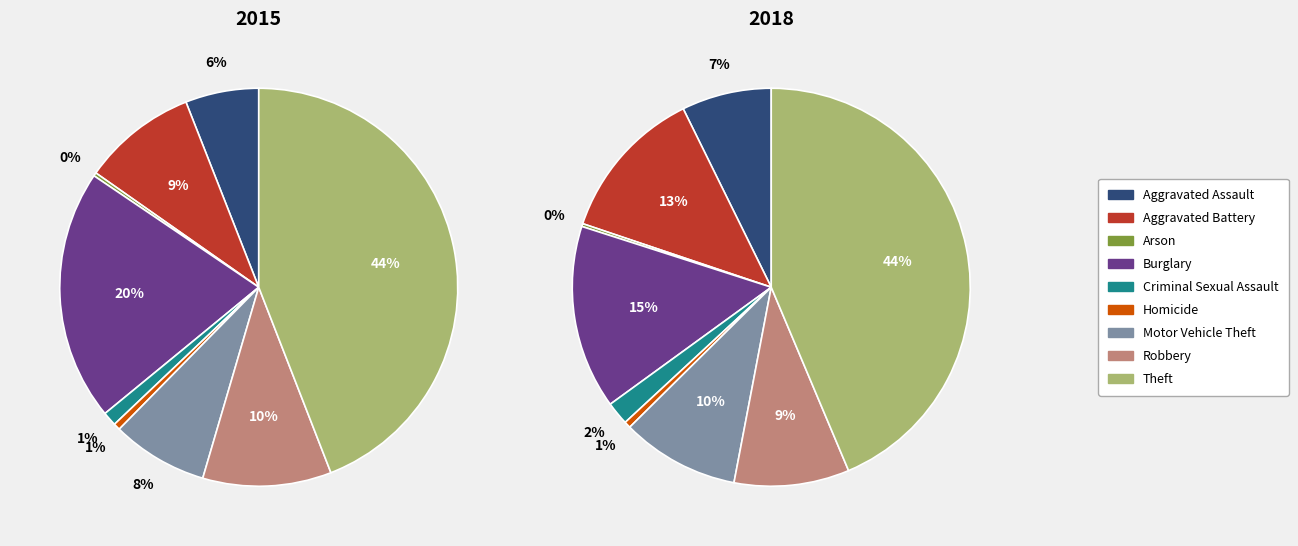

To the nearest percent, what percentage of the pie is Burglary?

15%